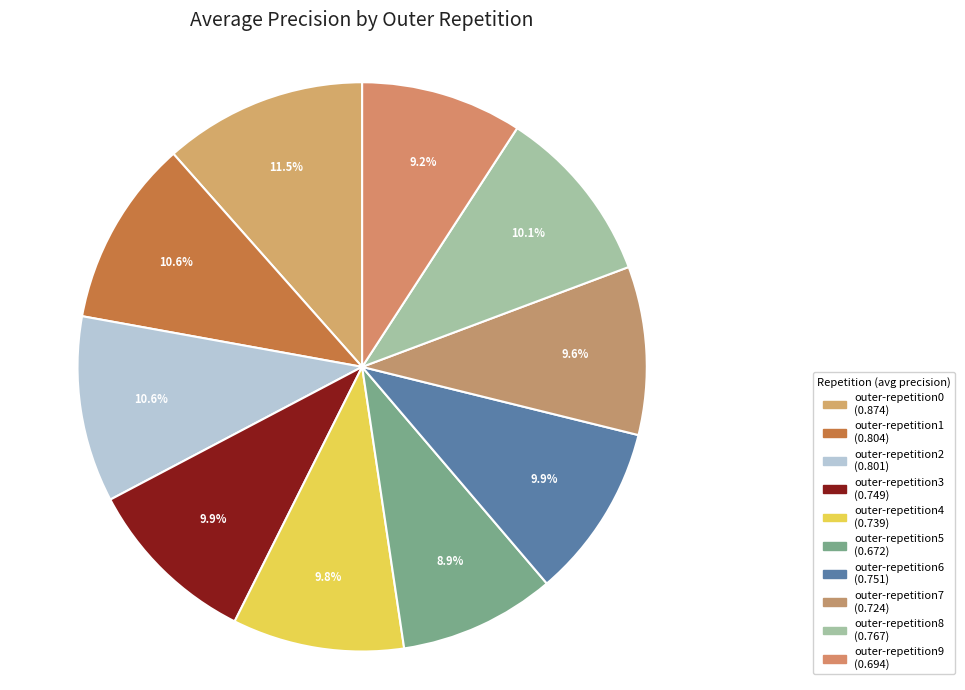

True or false: outer-repetition0 accounts for 1% of the total.

False